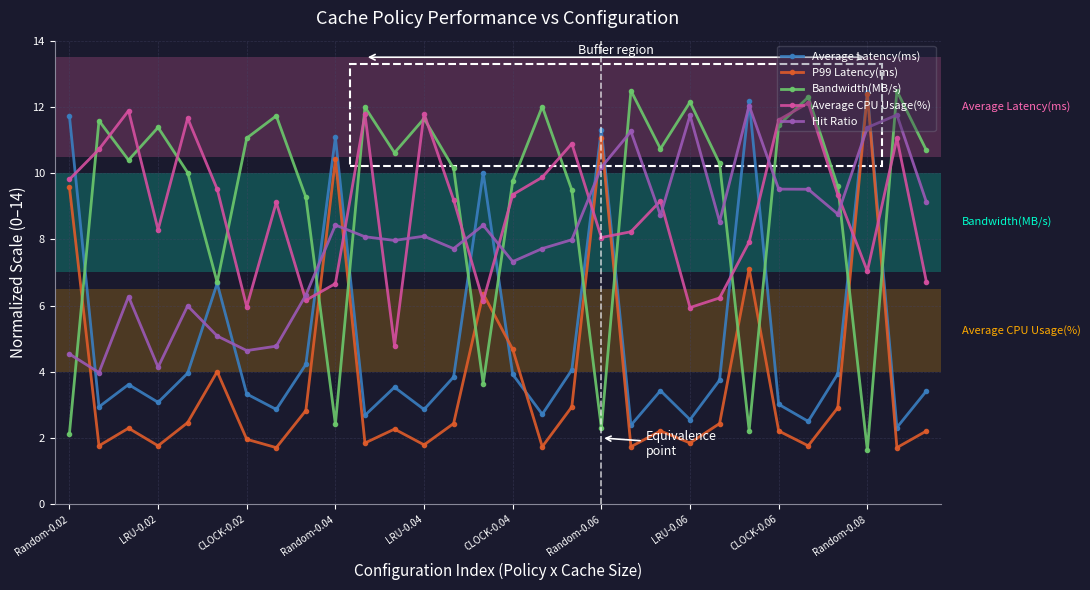

In Average Latency(ms), how many points are lower than both neighbors (excluding endpoints)?

10